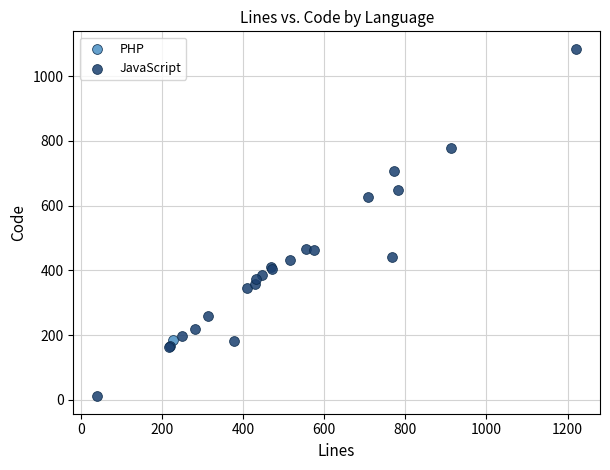

What are all the series names shown in the legend?

PHP, JavaScript